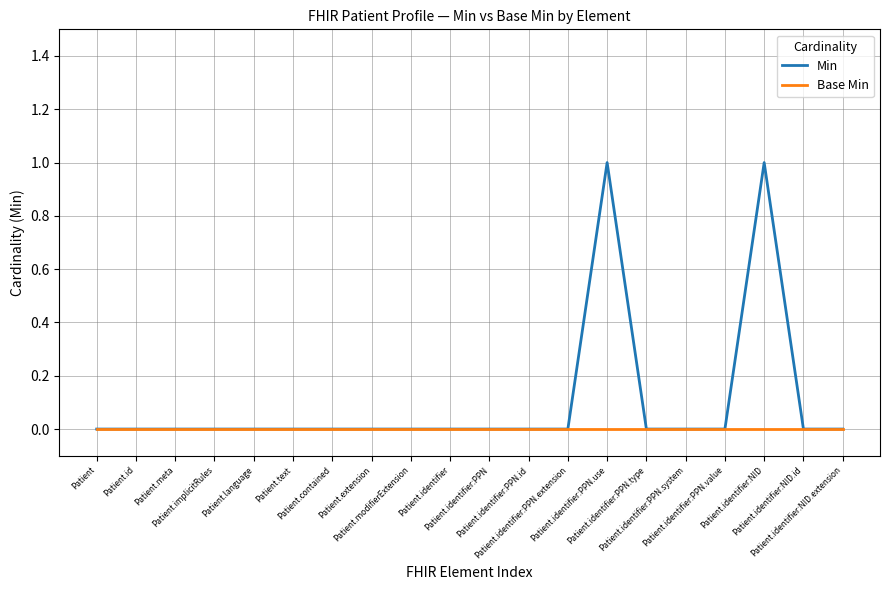

Rank the series by their average value, from lowest to highest.

Base Min, Min